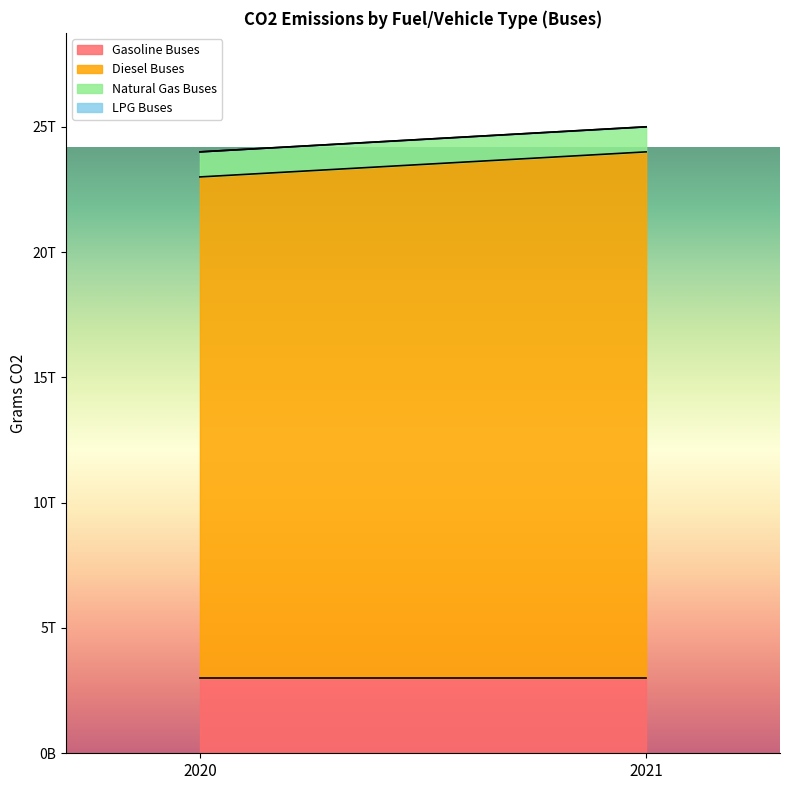

Is it true that Natural Gas Buses equals 1000000000000 at 2021?

True